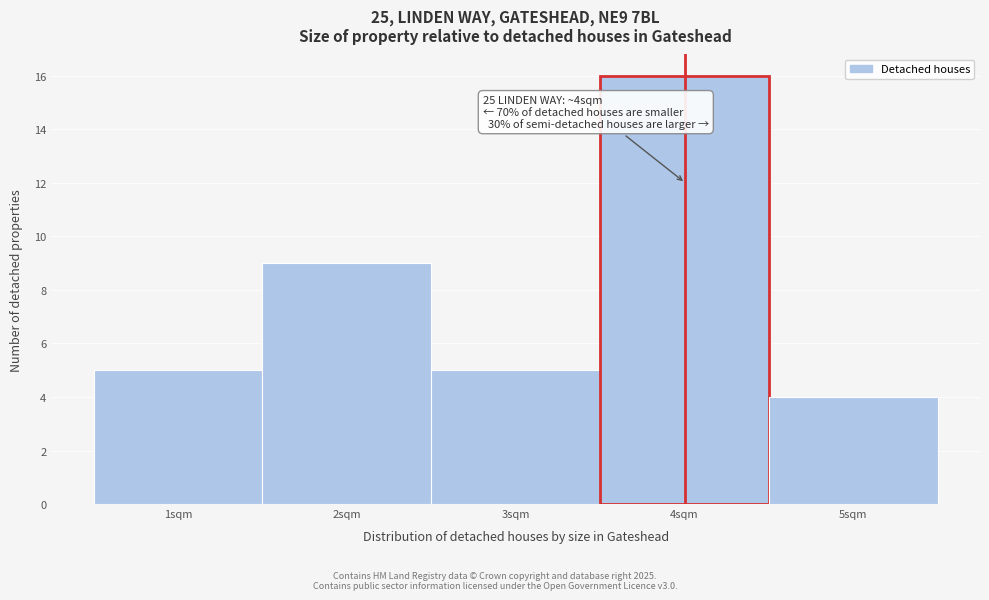

Over which range of the x-axis is the bar tallest?

3.5 to 4.5